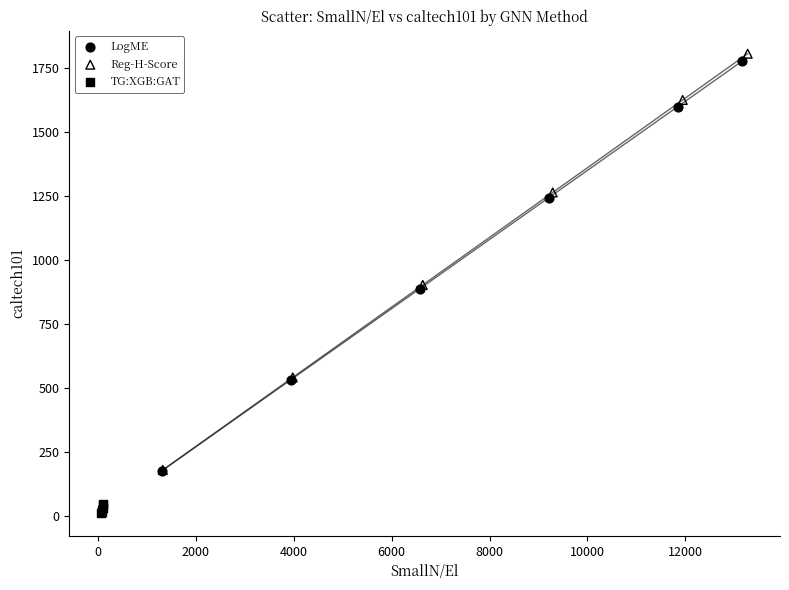

Which series has the widest spread of Y values?

Reg-H-Score